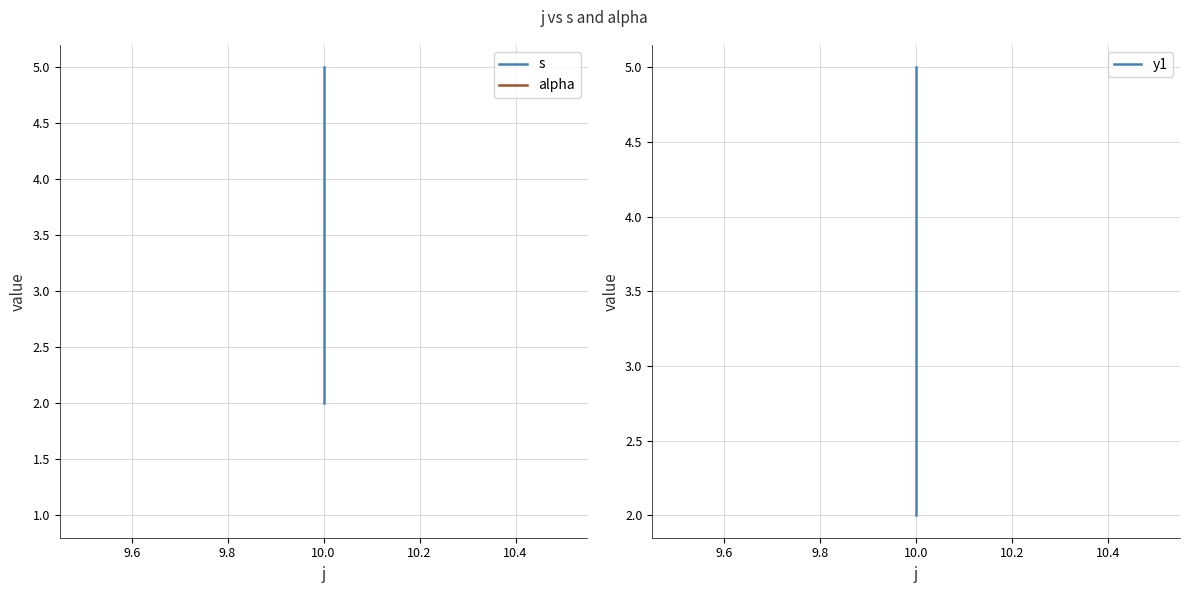

What is the maximum value shown in the chart?

5